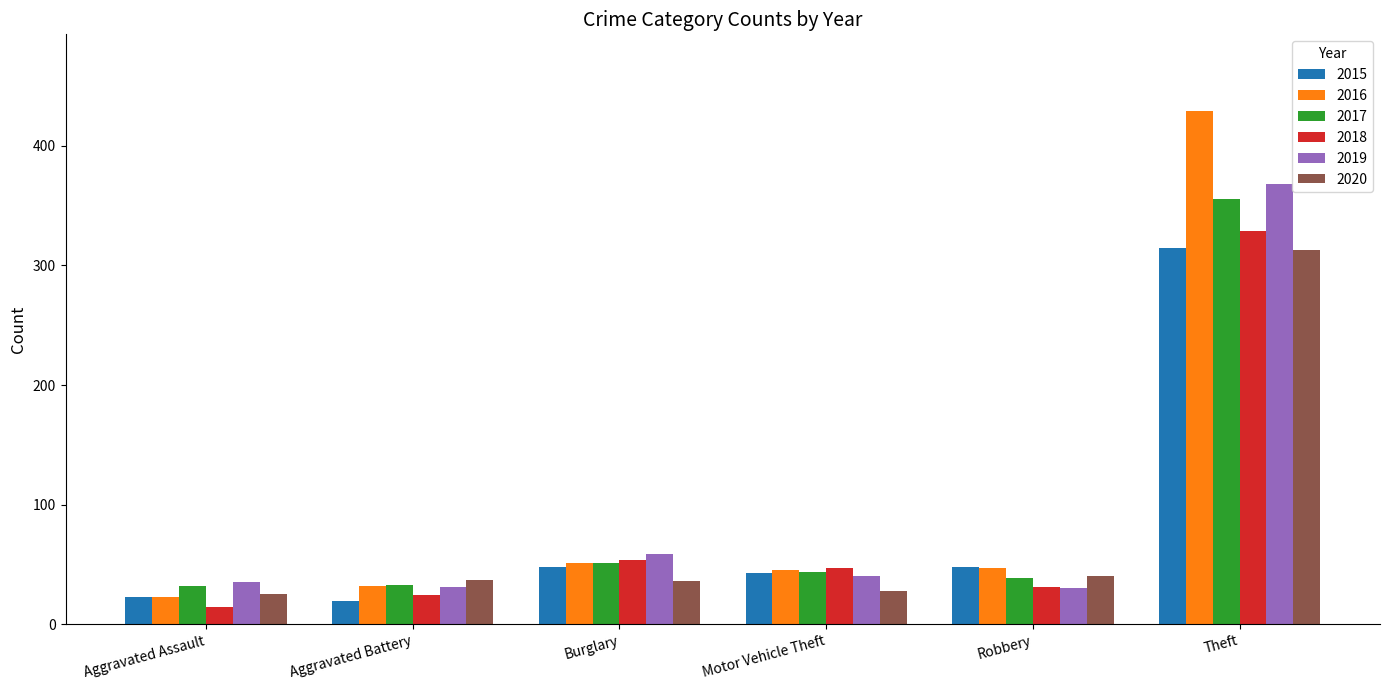

What is the average value of the 2015 series?

83